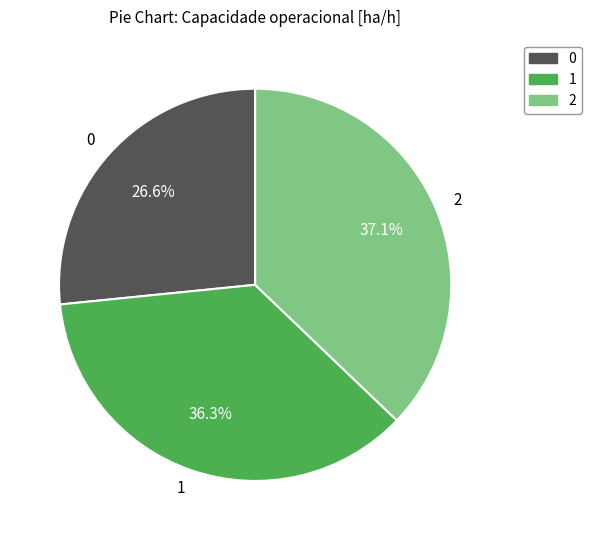

What is the total percentage of 0 and 1?

62.9%